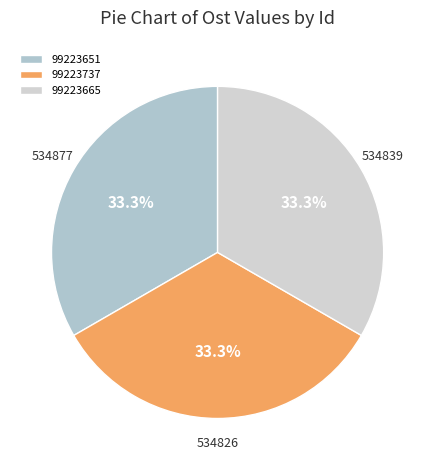

What is the ratio of the value at 99223737 to the value at 99223651?

1.0